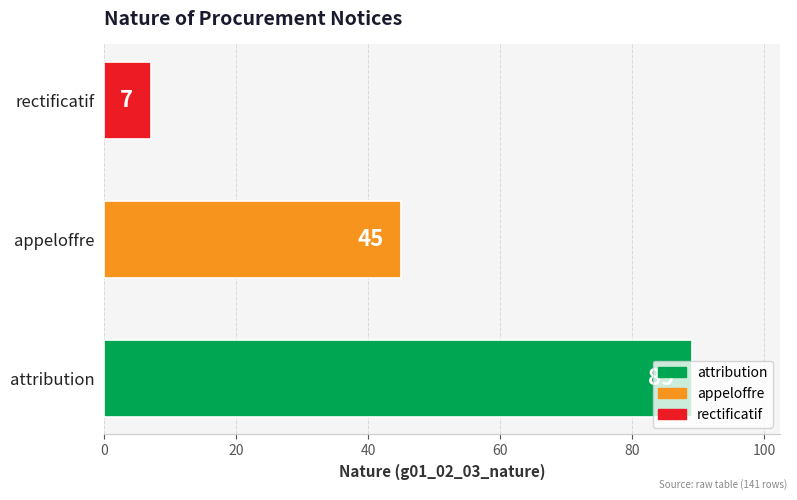

How many data points does each series have?

3